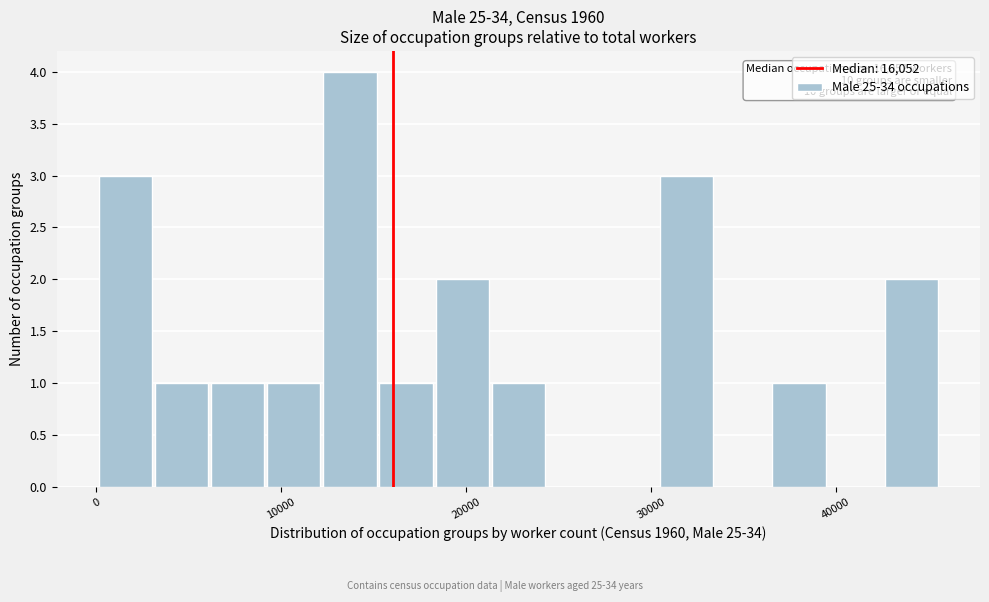

Read against the x-axis, roughly where is the centre of the tallest bar?

14000